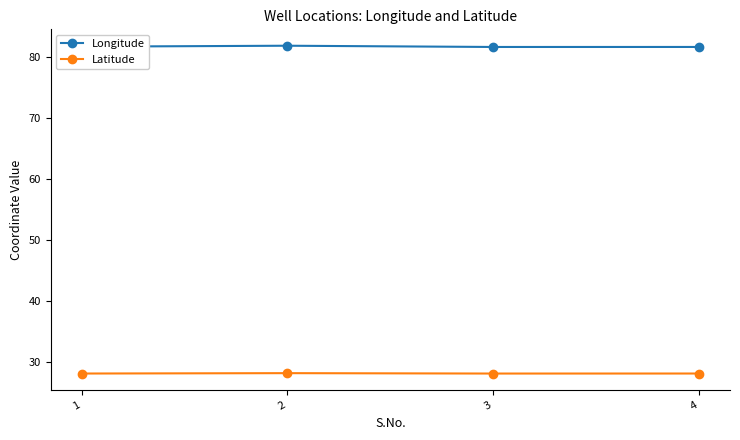

At how many categories does at least one series exceed 67?

4